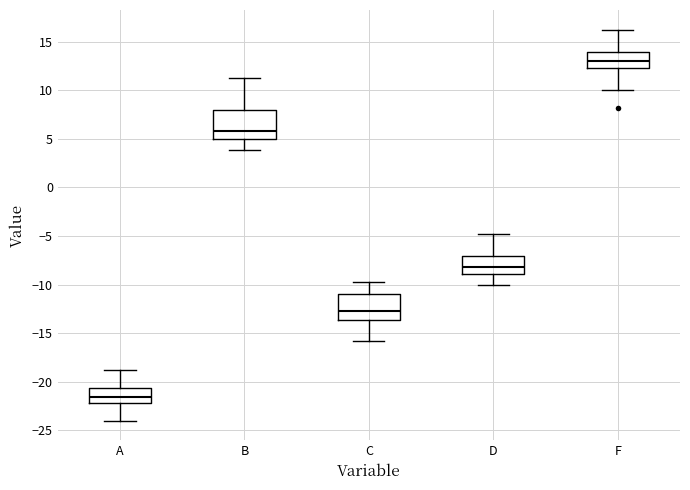

Which box has the highest median line?

F